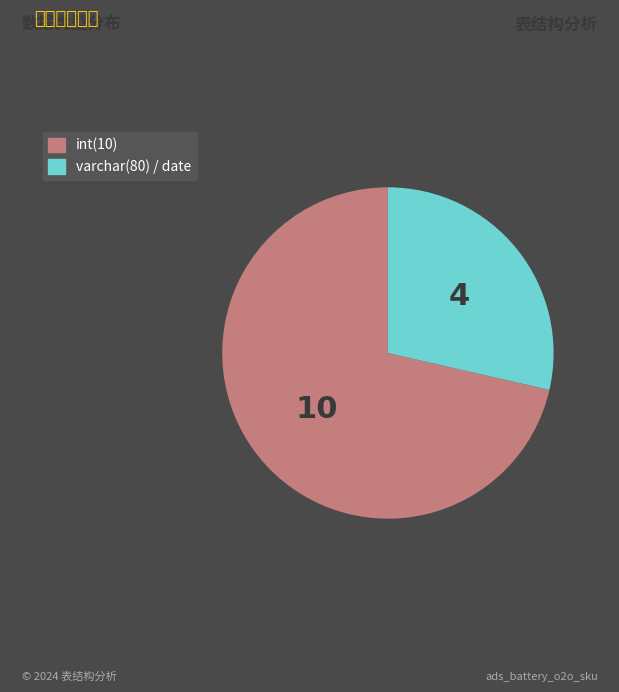

What is the smallest slice in the pie chart?

varchar(80) / date